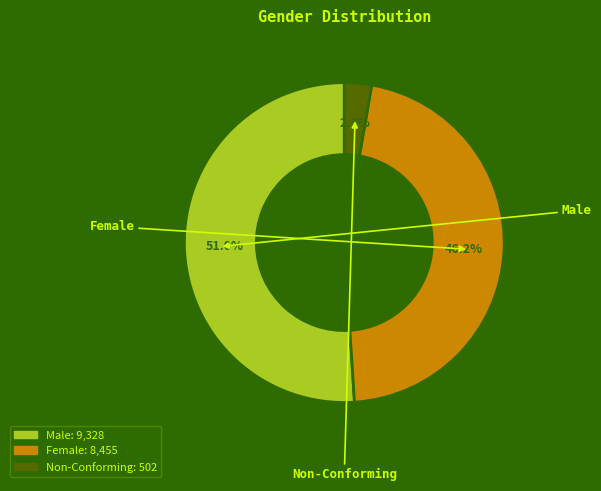

Rank the categories by value from highest to lowest.

Male, Female, Non-Conforming